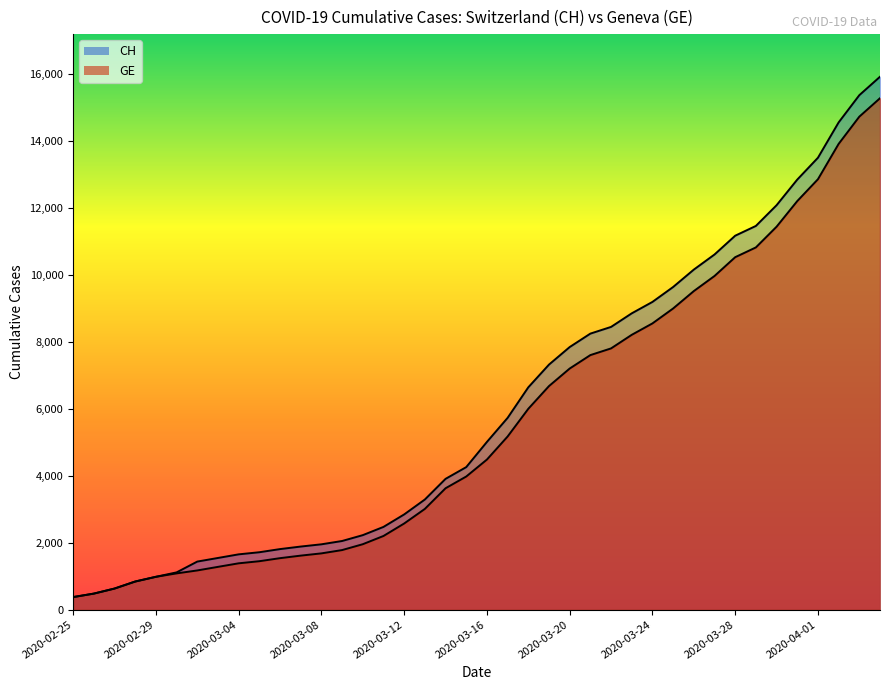

What is the label of the 27th point from the left?

2020-03-22